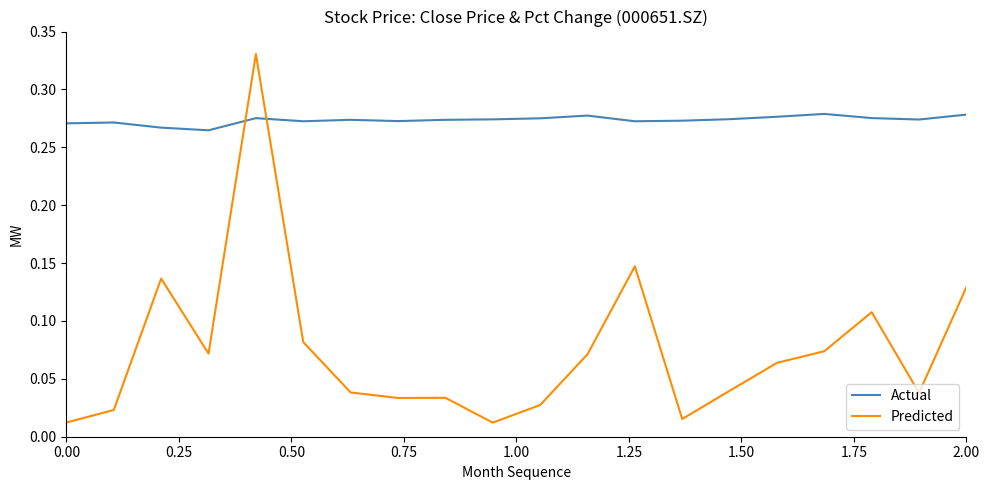

Which series has the widest spread of values?

Predicted